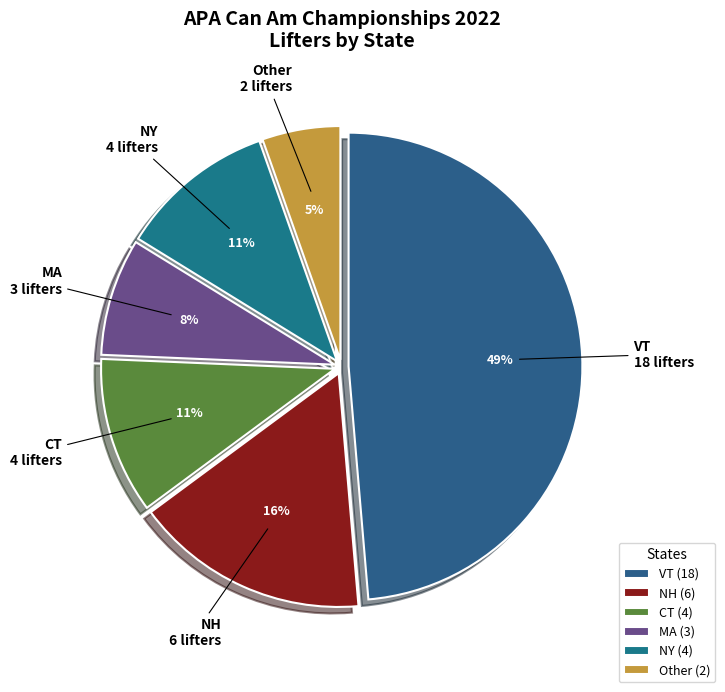

Count the number of slices in the pie.

6